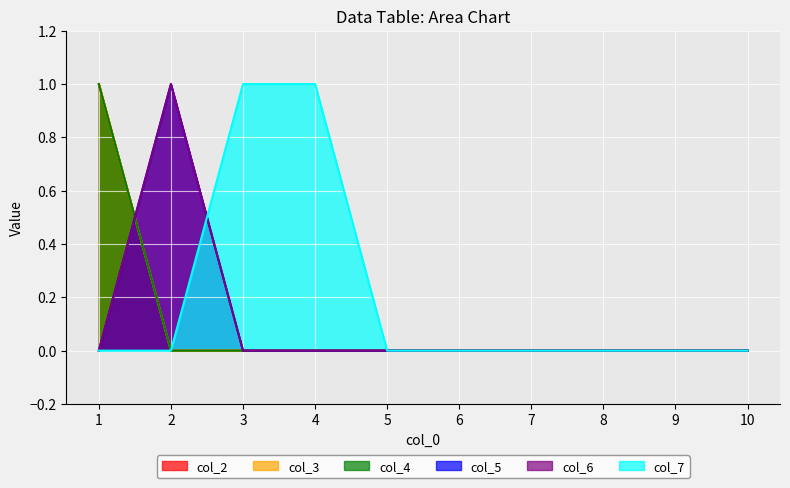

The value of col_3 at 2 is 0. True or false?

False